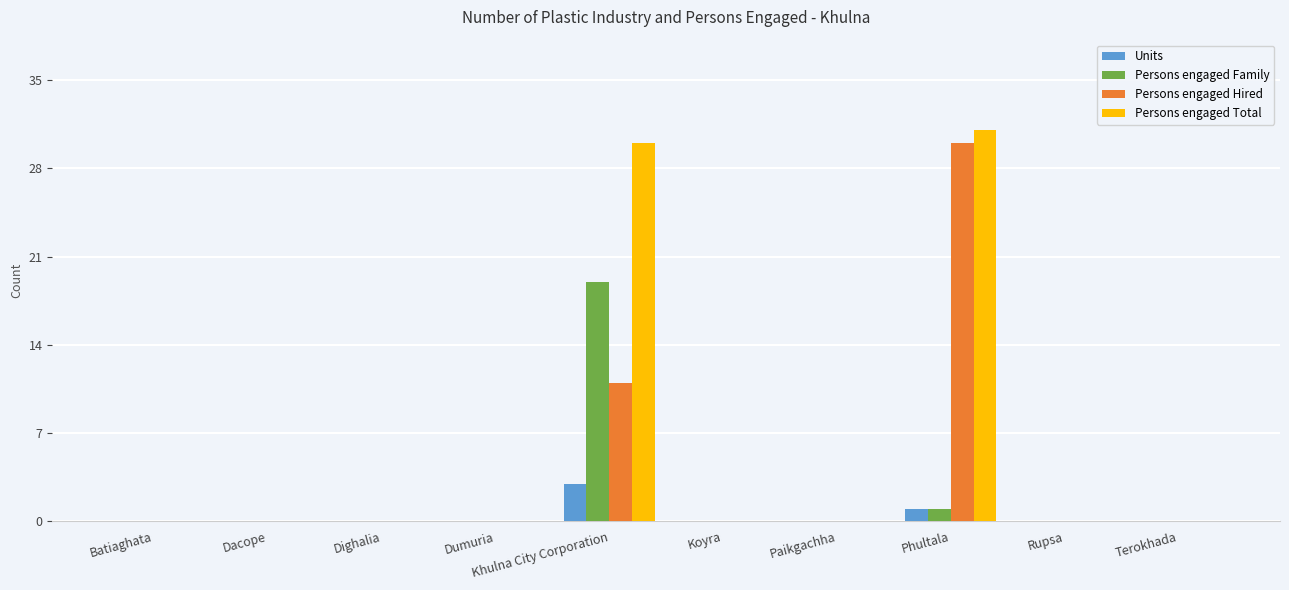

What is the sum of all Persons engaged Family values?

20